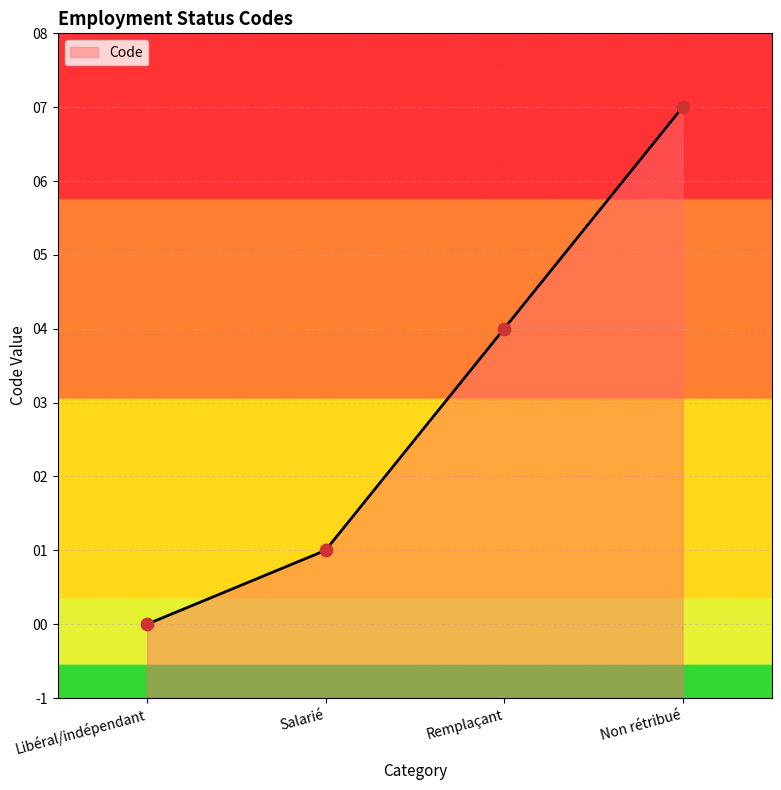

Which has a higher value, Libéral/indépendant or Salarié?

Salarié